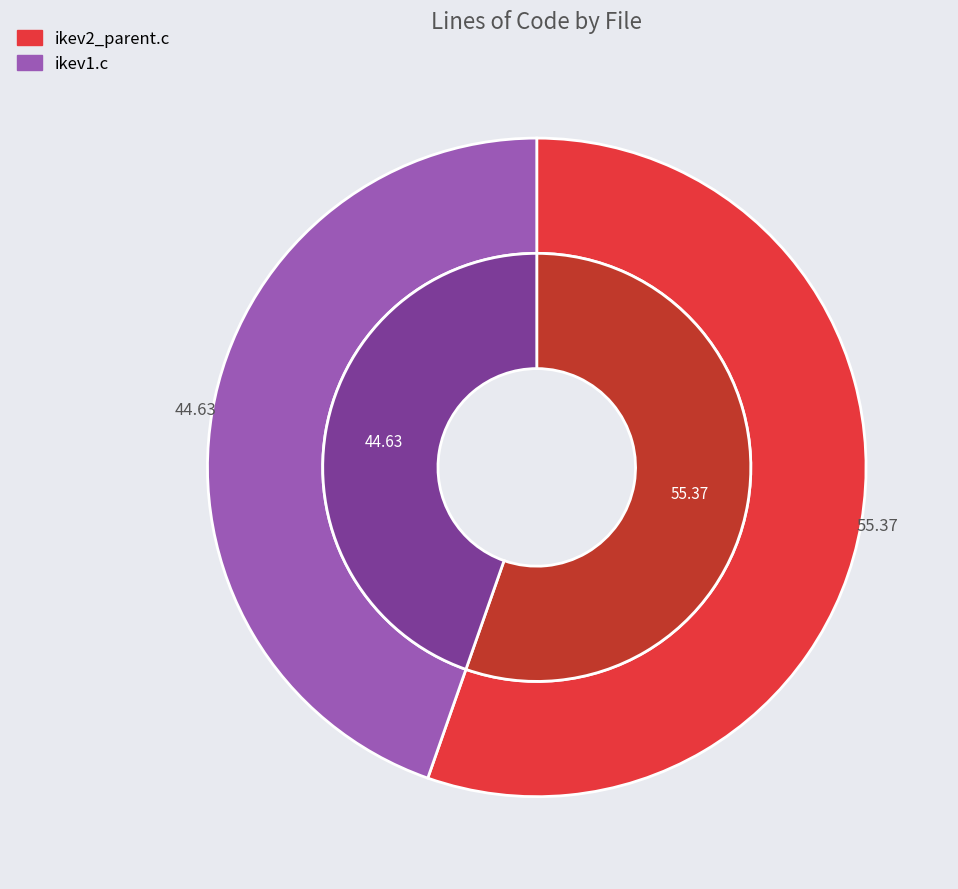

Is it true that ikev1.c is 45% of the pie?

True